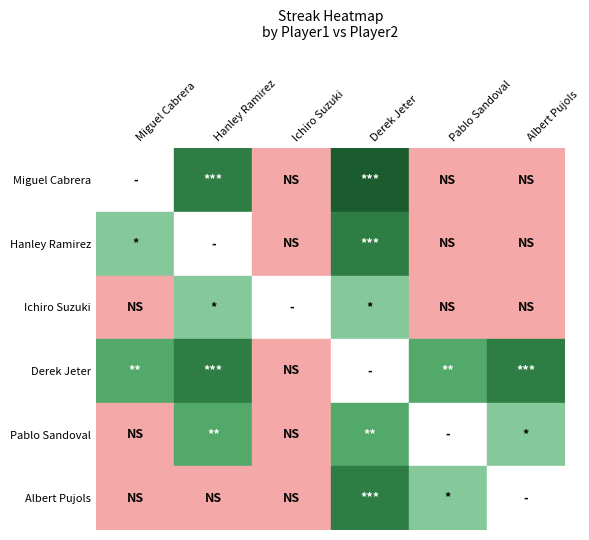

Reading right to left, what are all the values shown in this chart?

Miguel Cabrera: Albert Pujols=0	Pablo Sandoval=0	Derek Jeter=12	Ichiro Suzuki=0	Hanley Ramirez=6	Miguel Cabrera=0
Hanley Ramirez: Albert Pujols=0	Pablo Sandoval=0	Derek Jeter=8	Ichiro Suzuki=0	Hanley Ramirez=0	Miguel Cabrera=2
Ichiro Suzuki: Albert Pujols=0	Pablo Sandoval=0	Derek Jeter=2	Ichiro Suzuki=0	Hanley Ramirez=2	Miguel Cabrera=0
Derek Jeter: Albert Pujols=6	Pablo Sandoval=4	Derek Jeter=0	Ichiro Suzuki=0	Hanley Ramirez=6	Miguel Cabrera=4
Pablo Sandoval: Albert Pujols=2	Pablo Sandoval=0	Derek Jeter=4	Ichiro Suzuki=0	Hanley Ramirez=4	Miguel Cabrera=0
Albert Pujols: Albert Pujols=0	Pablo Sandoval=2	Derek Jeter=6	Ichiro Suzuki=0	Hanley Ramirez=0	Miguel Cabrera=0